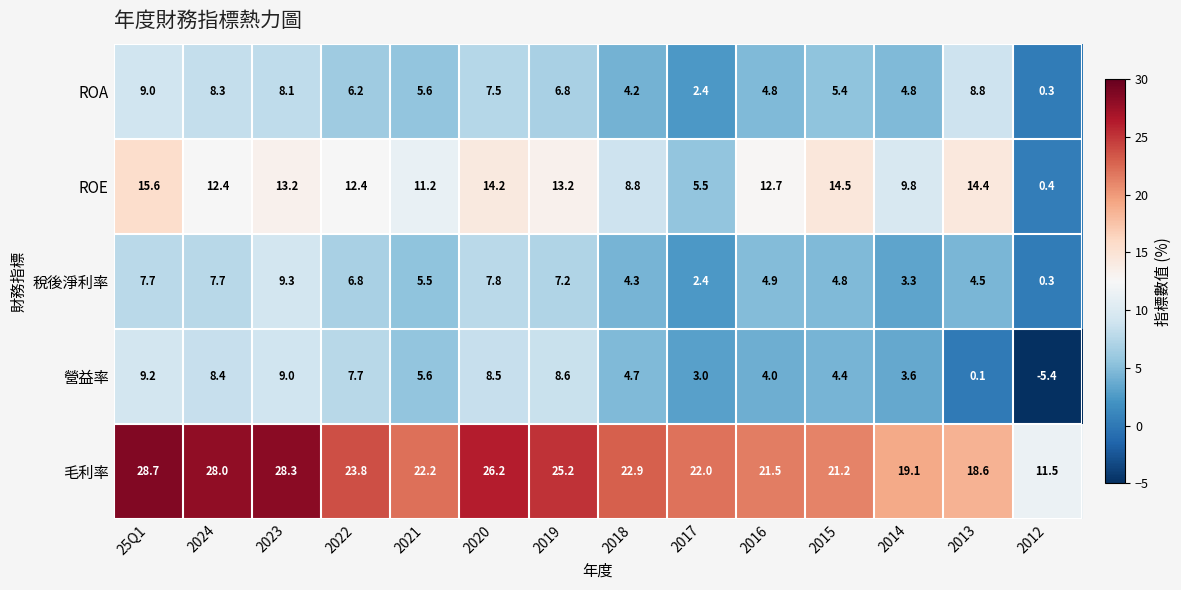

List the series in order of their peak value, lowest first.

ROA, 營益率, 稅後淨利率, ROE, 毛利率